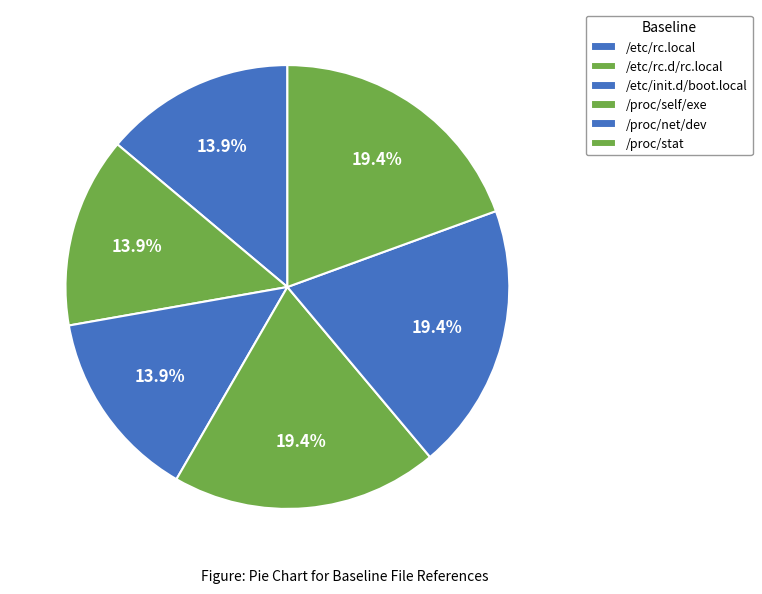

How many slices are in this pie chart?

6